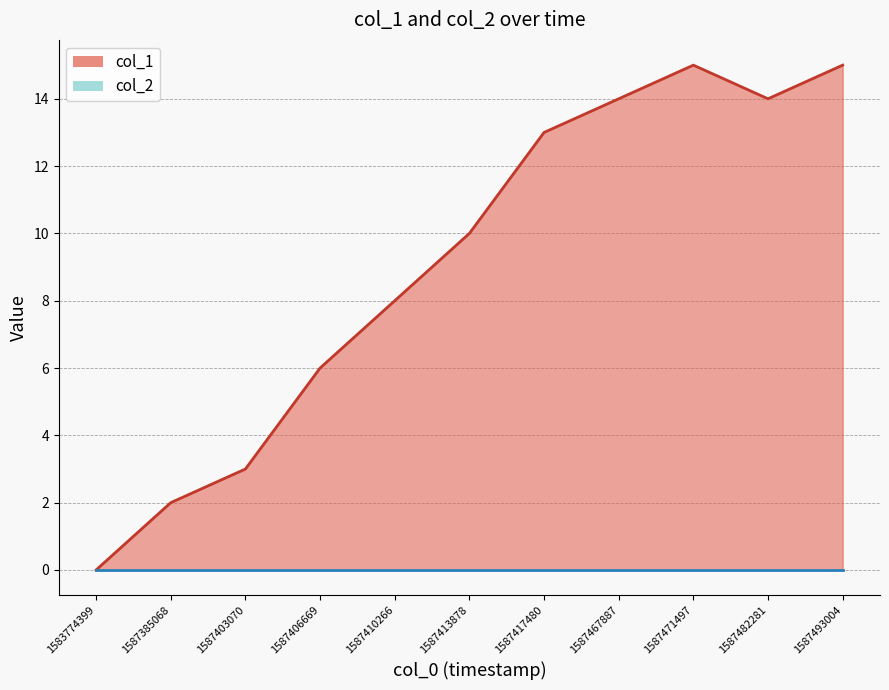

Rank the categories by value from lowest to highest.

1583774399, 1587385068, 1587403070, 1587406669, 1587410266, 1587413878, 1587417480, 1587467887, 1587482281, 1587471497, 1587493004